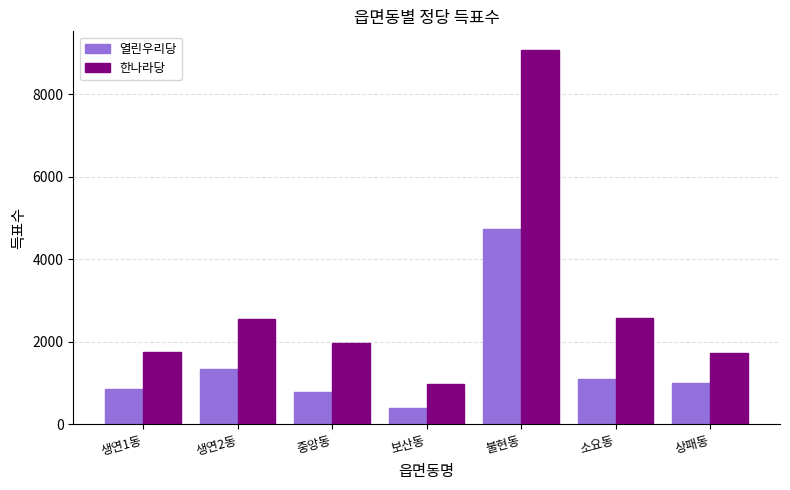

Between 소요동 and 상패동, which series saw the biggest shift?

한나라당